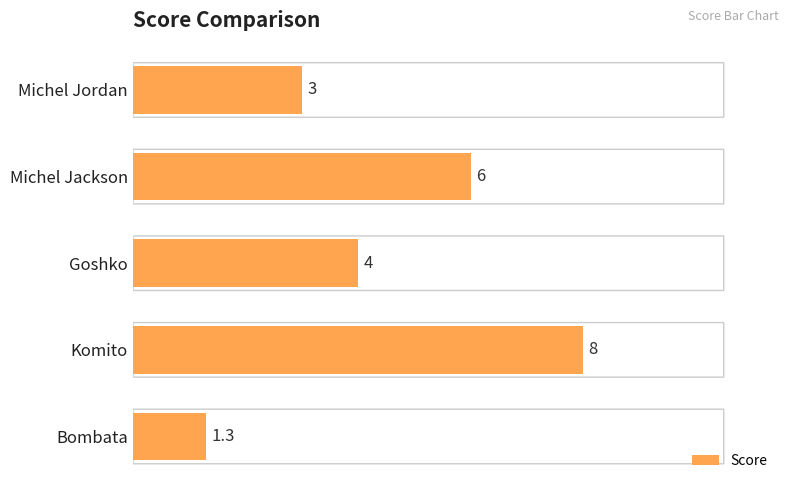

The chart shows a value of 8.0 at Komito. True or false?

True